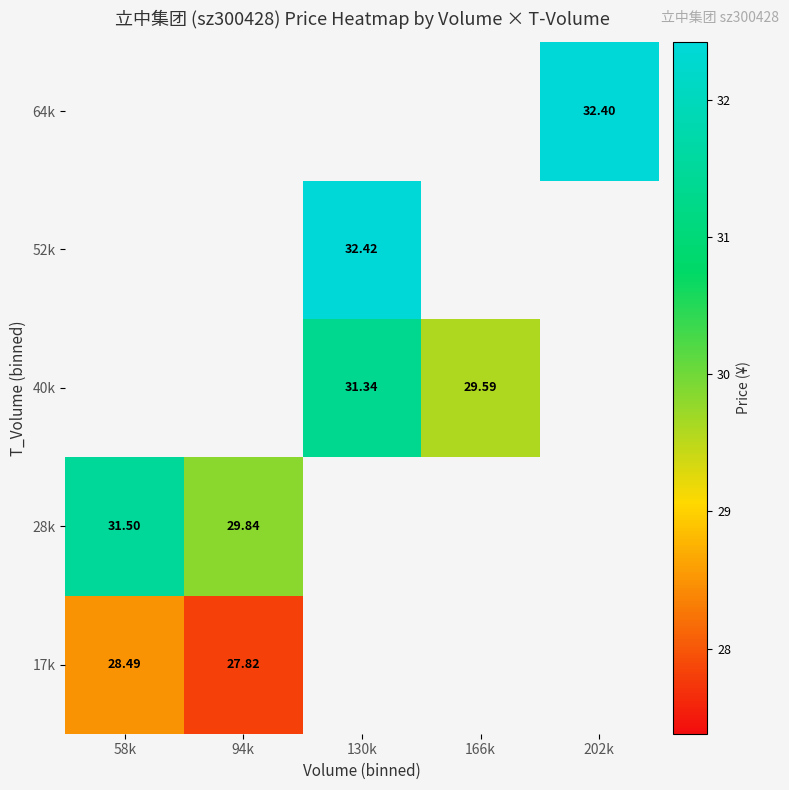

Which label corresponds to the smallest value in the chart?

94k